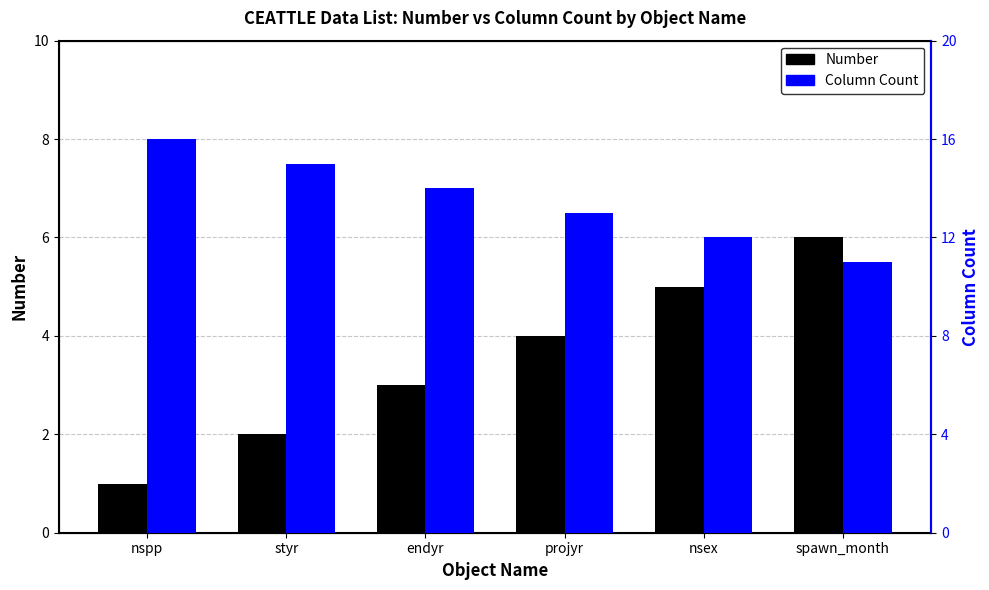

How many Number values are between 2 and 5?

4